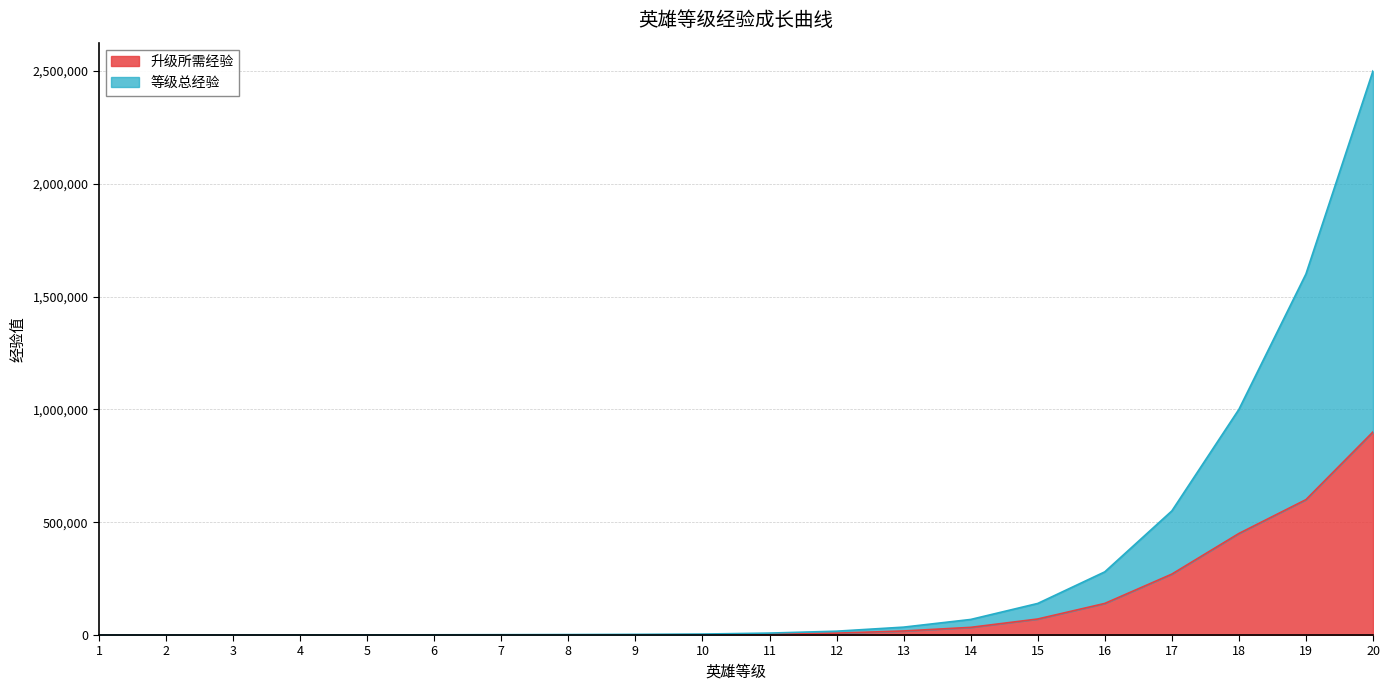

Which series has the largest range (max minus min)?

等级总经验